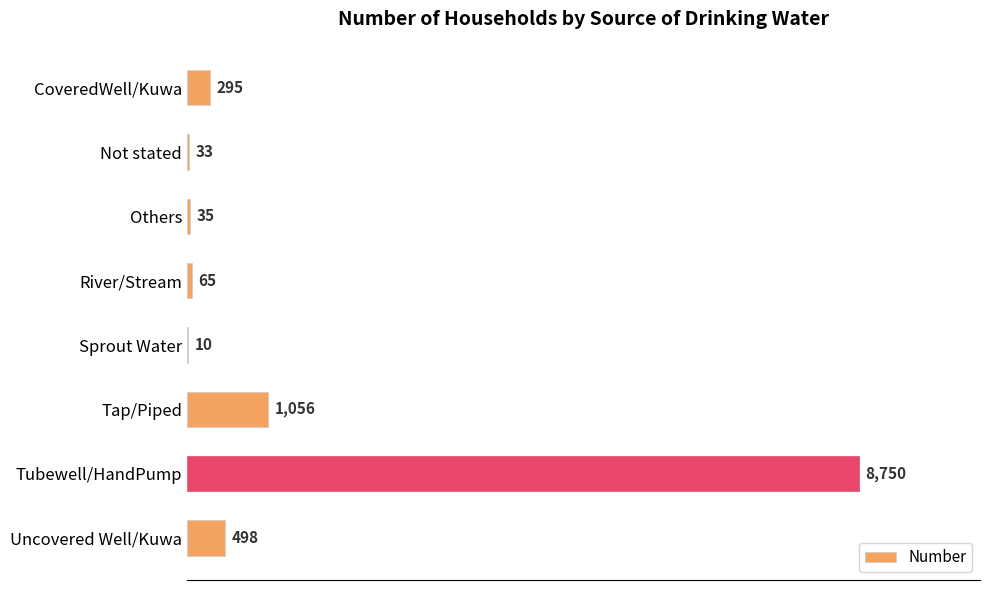

What is the change in value from CoveredWell/Kuwa to Uncovered Well/Kuwa?

+203